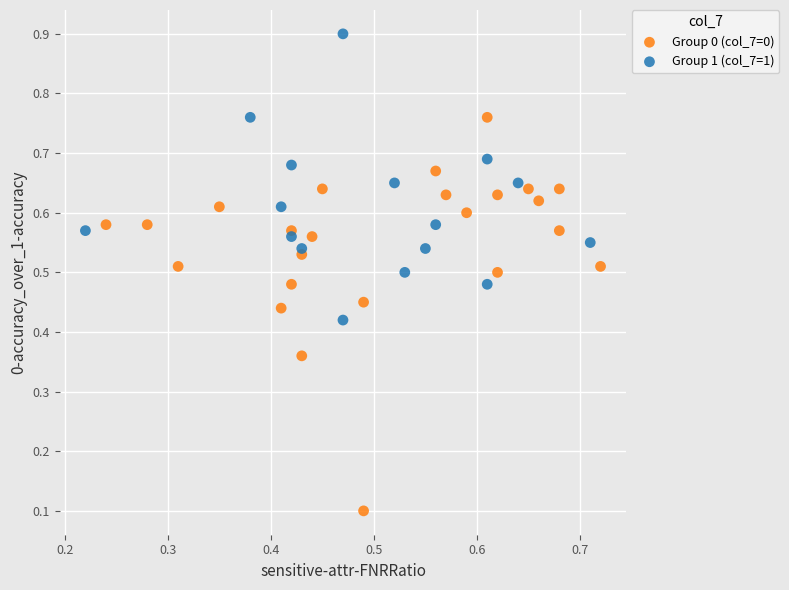

Which series contains the lowest Y value?

Group 0 (col_7=0)